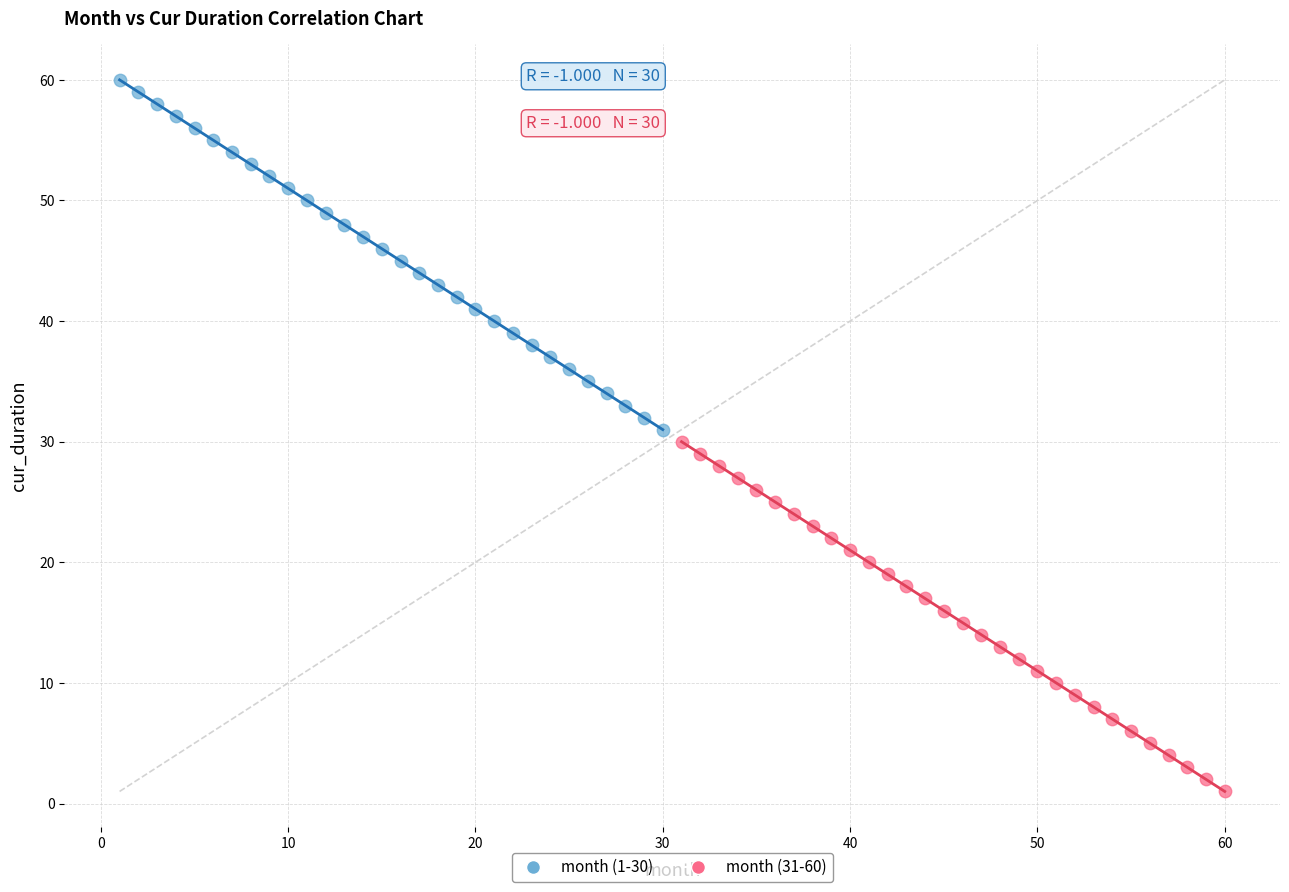

Which series reaches the minimum Y coordinate?

month (31-60)